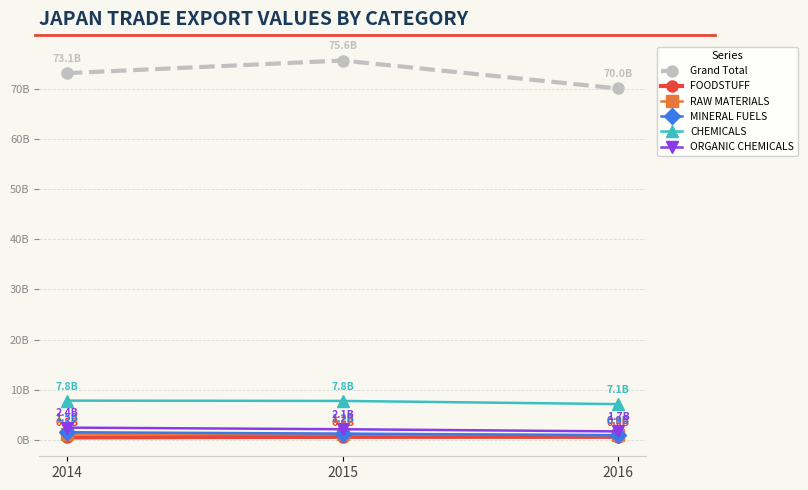

Rank the series at 2016 from highest to lowest value.

Grand Total, CHEMICALS, ORGANIC CHEMICALS, RAW MATERIALS, MINERAL FUELS, FOODSTUFF